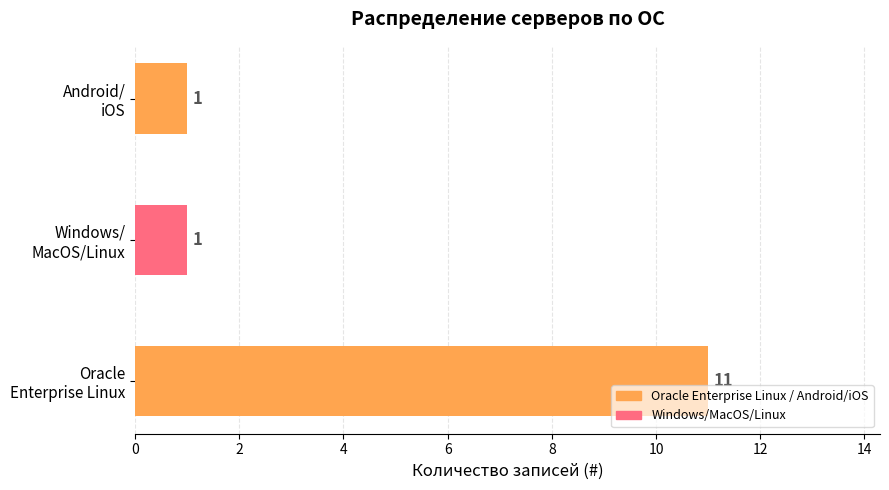

Count the values in the range 1 to 11.

3